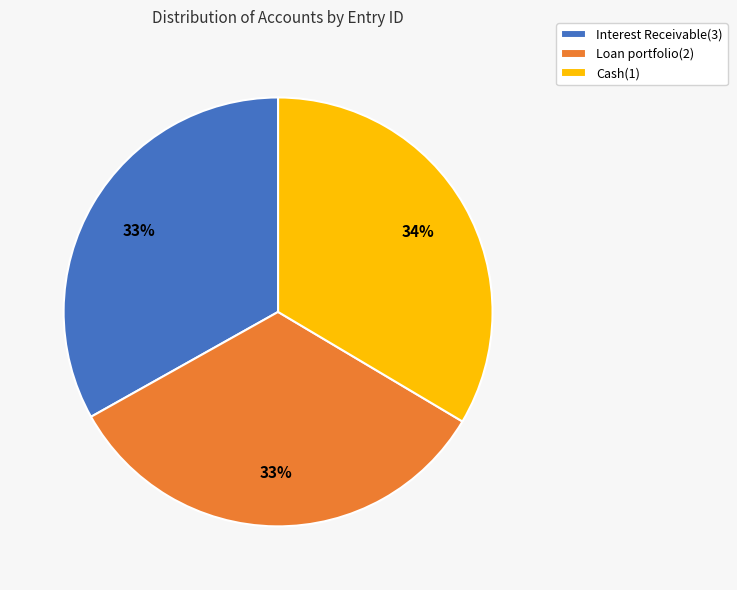

To the nearest percent, what is the average slice percentage?

33%